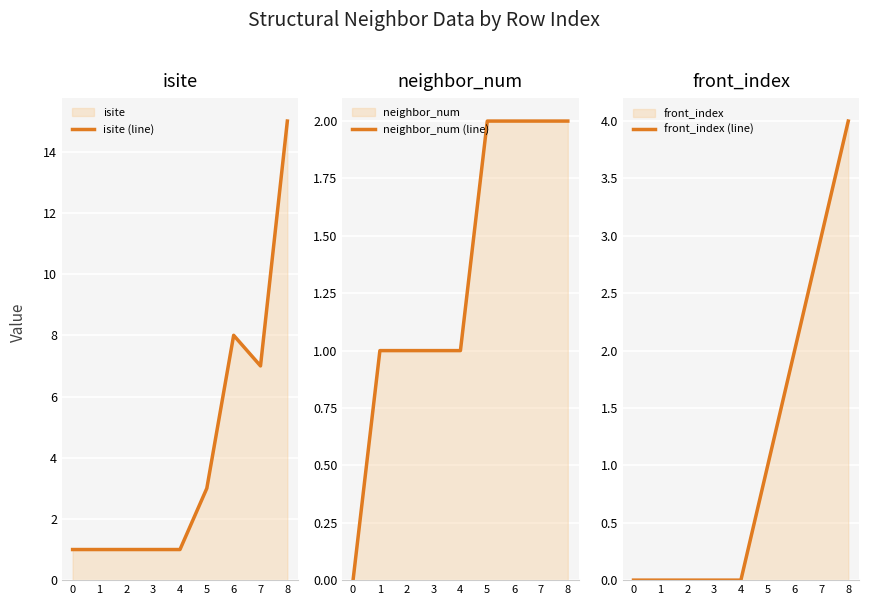

True or false: isite (line) has a value of 1 at 1.

True